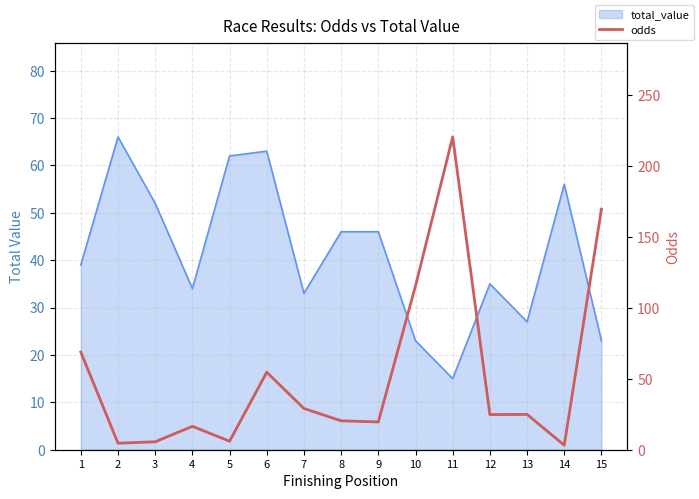

The chart shows a value of 44.5 at 7. True or false?

False